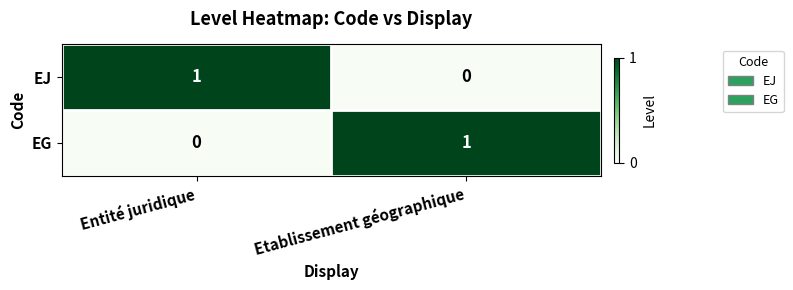

The EG series shows 0 at Entité juridique. True or false?

True